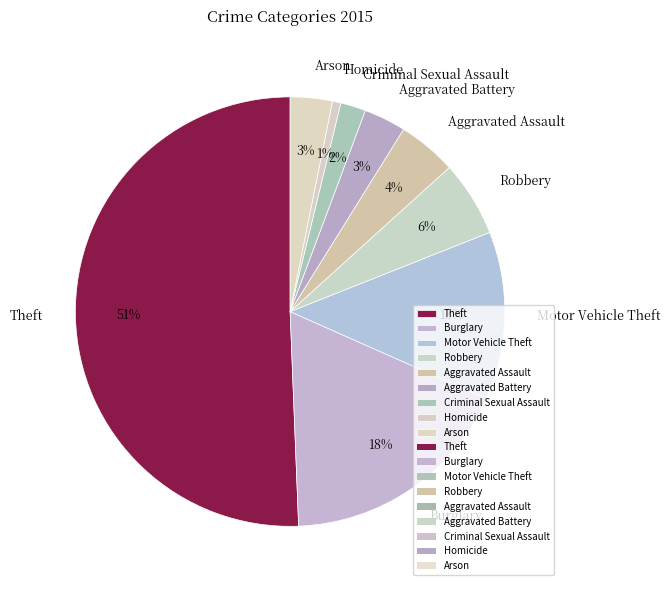

Between Robbery and Theft, which is larger?

Theft